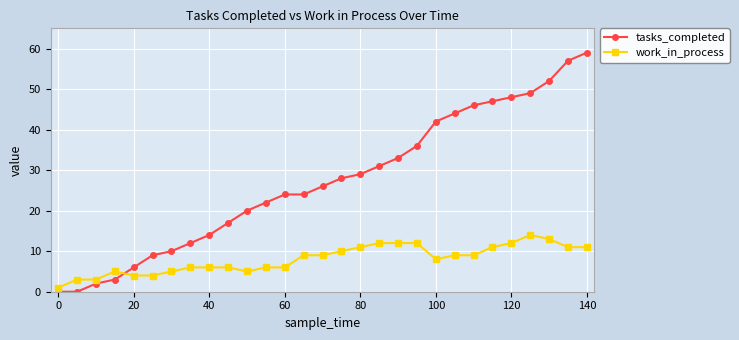

What is the average value of the tasks_completed series?

27